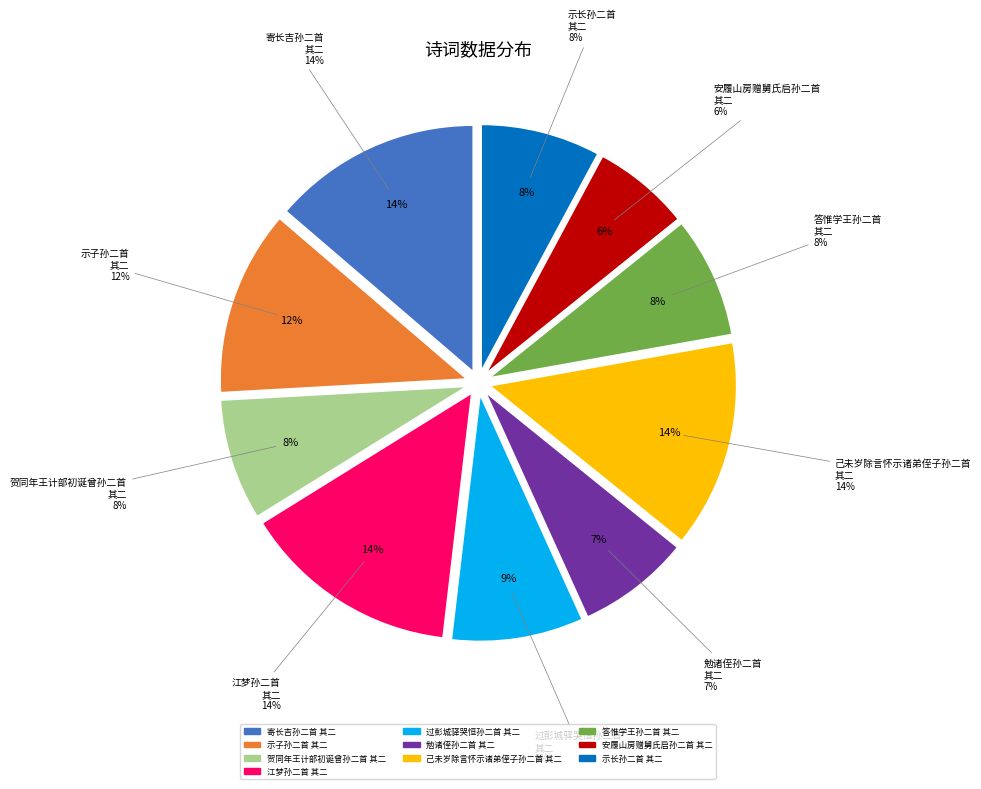

True or false: 贺同年王计部初诞曾孙二首 其二 accounts for 8% of the total.

True